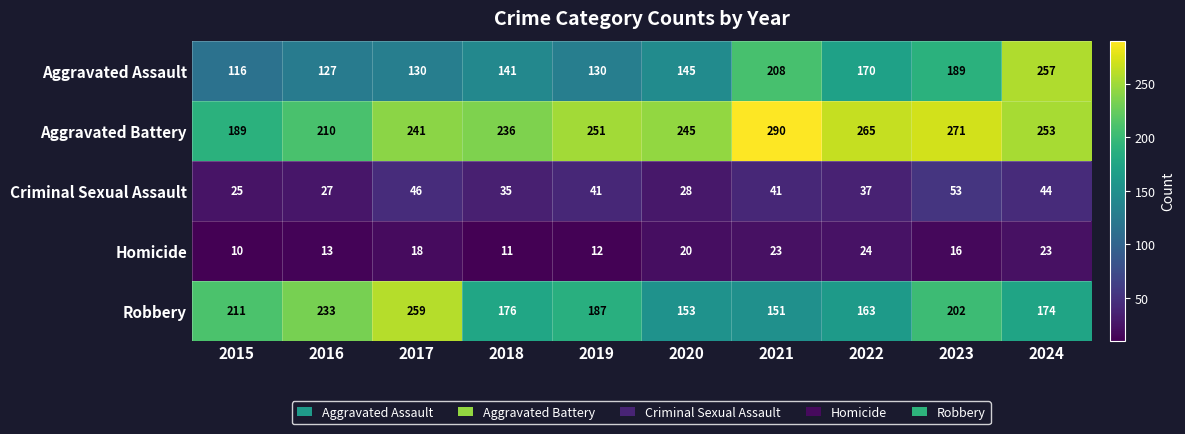

Which series has the widest spread of values?

Aggravated Assault